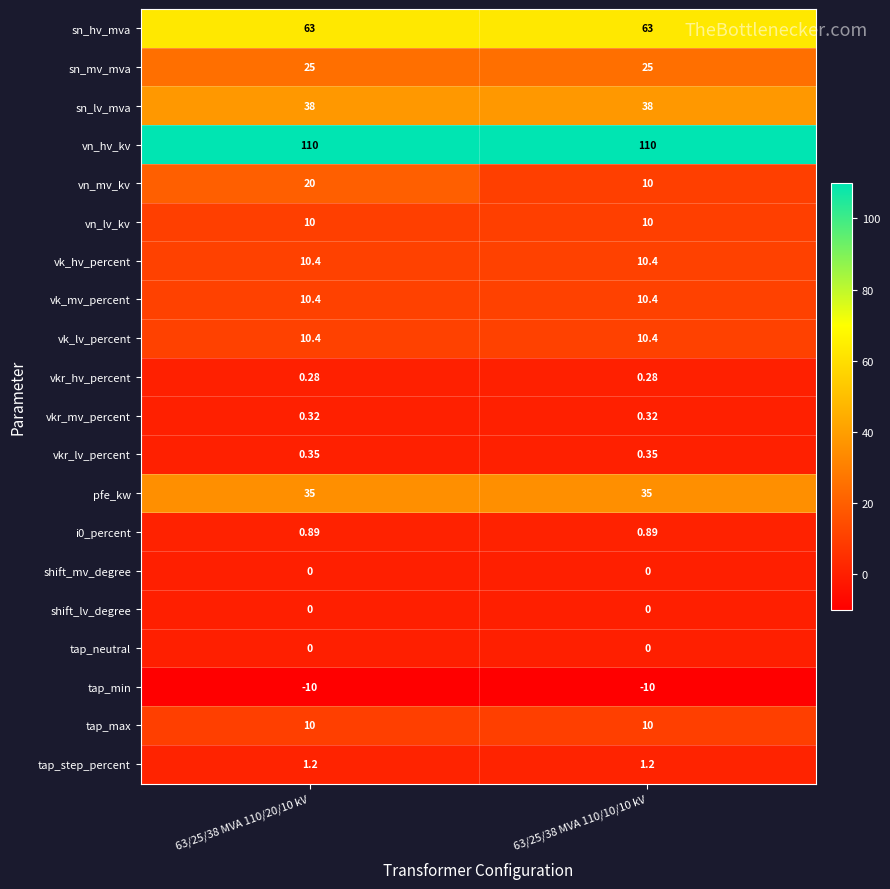

Count the number of categories in the chart.

2